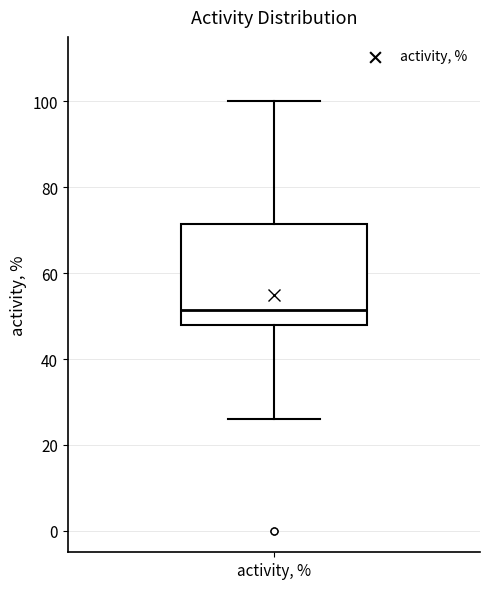

Where does the median line of the box for activity, % sit on the y-axis? The values are not printed on the chart, so give them approximately, as read against the axis.

52